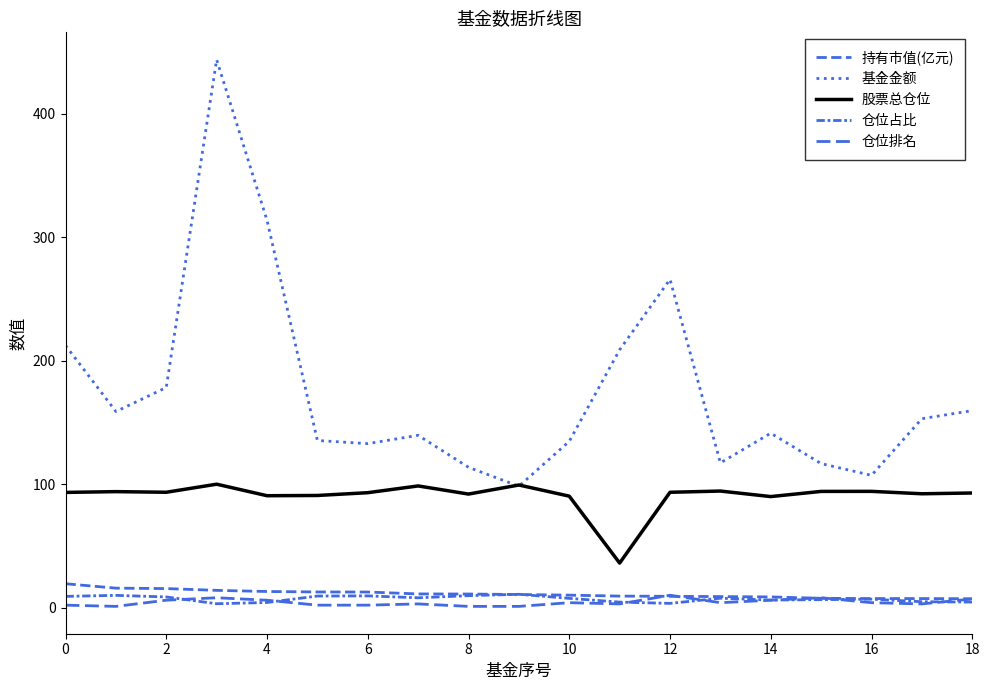

Rank the series by their maximum value, from highest to lowest.

基金金额, 股票总仓位, 持有市值(亿元), 仓位占比, 仓位排名